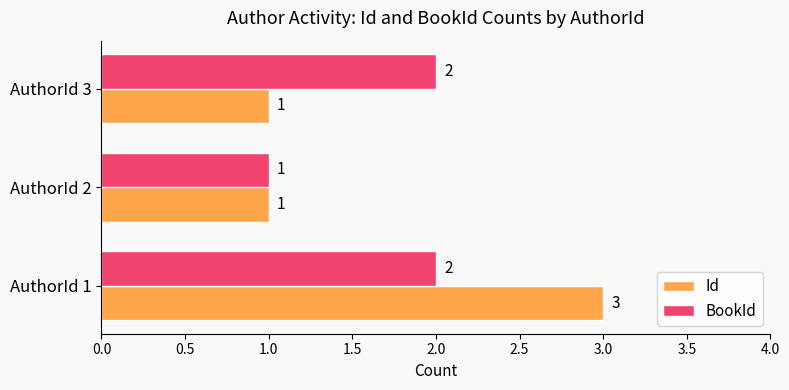

How many Id values are between 1 and 3?

3